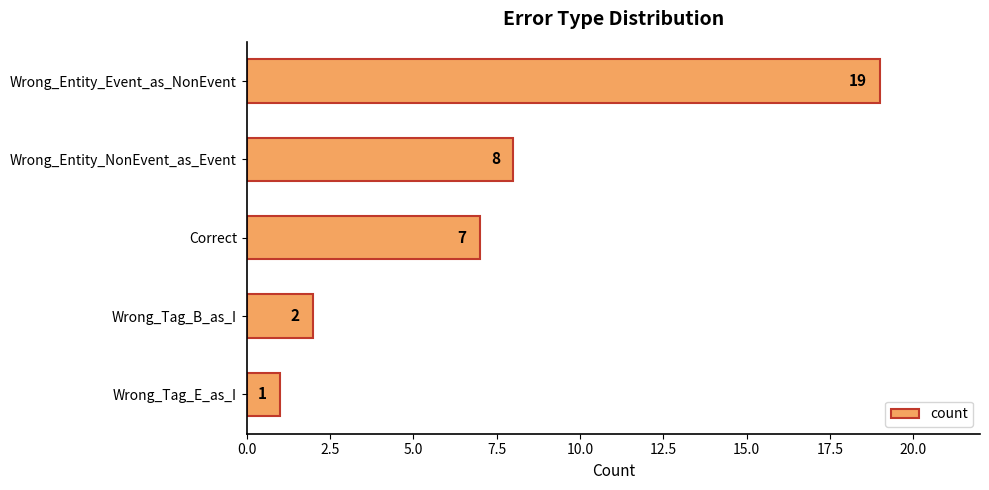

The chart shows a value of 7 at Correct. True or false?

True